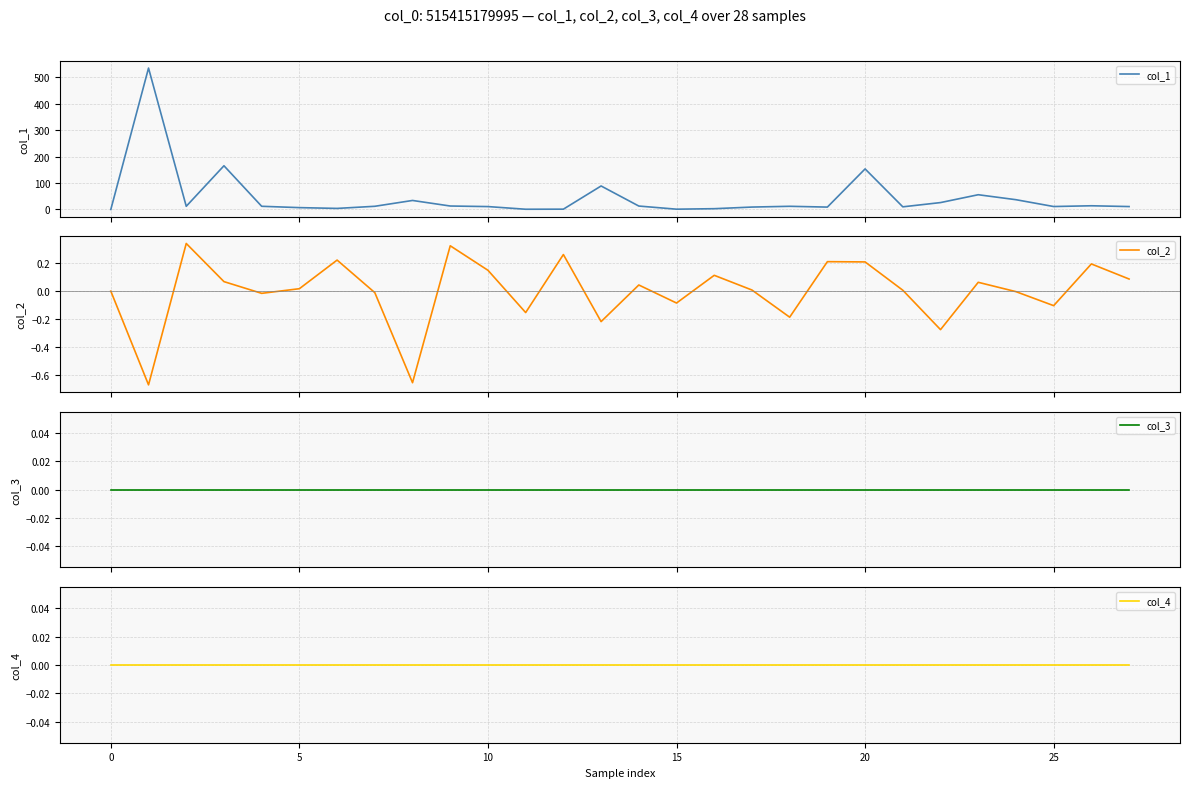

Reading right to left, list all the values displayed in this chart.

col_1: 11.0	14.0	11.1	36.9	55.7	26.0	10.0	153.4	9.0	12.0	9.1	2.9	1.1	12.9	88.8	1.1	0.8	10.9	13.0	34.0	12.0	4.0	7.0	12.0	165.3	12.0	534.7	0.0
col_2: 0.1	0.2	-0.1	-0.0	0.1	-0.3	0.0	0.2	0.2	-0.2	0.0	0.1	-0.1	0.0	-0.2	0.3	-0.2	0.1	0.3	-0.7	-0.0	0.2	0.0	-0.0	0.1	0.3	-0.7	0.0
col_3: 0.0	0.0	0.0	0.0	0.0	0.0	0.0	0.0	0.0	0.0	0.0	0.0	0.0	0.0	0.0	0.0	0.0	0.0	0.0	0.0	0.0	0.0	0.0	0.0	0.0	0.0	0.0	0.0
col_4: 0.0	0.0	0.0	0.0	0.0	0.0	0.0	0.0	0.0	0.0	0.0	0.0	0.0	0.0	0.0	0.0	0.0	0.0	0.0	0.0	0.0	0.0	0.0	0.0	0.0	0.0	0.0	0.0